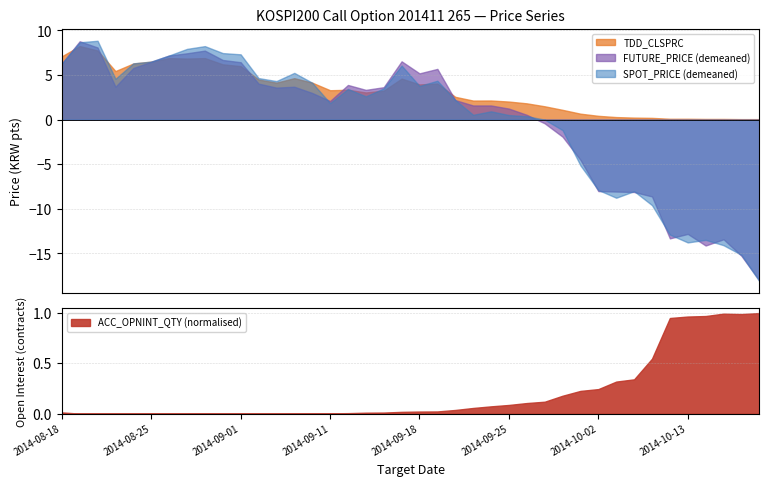

What position from the right is 2014-08-18?

40